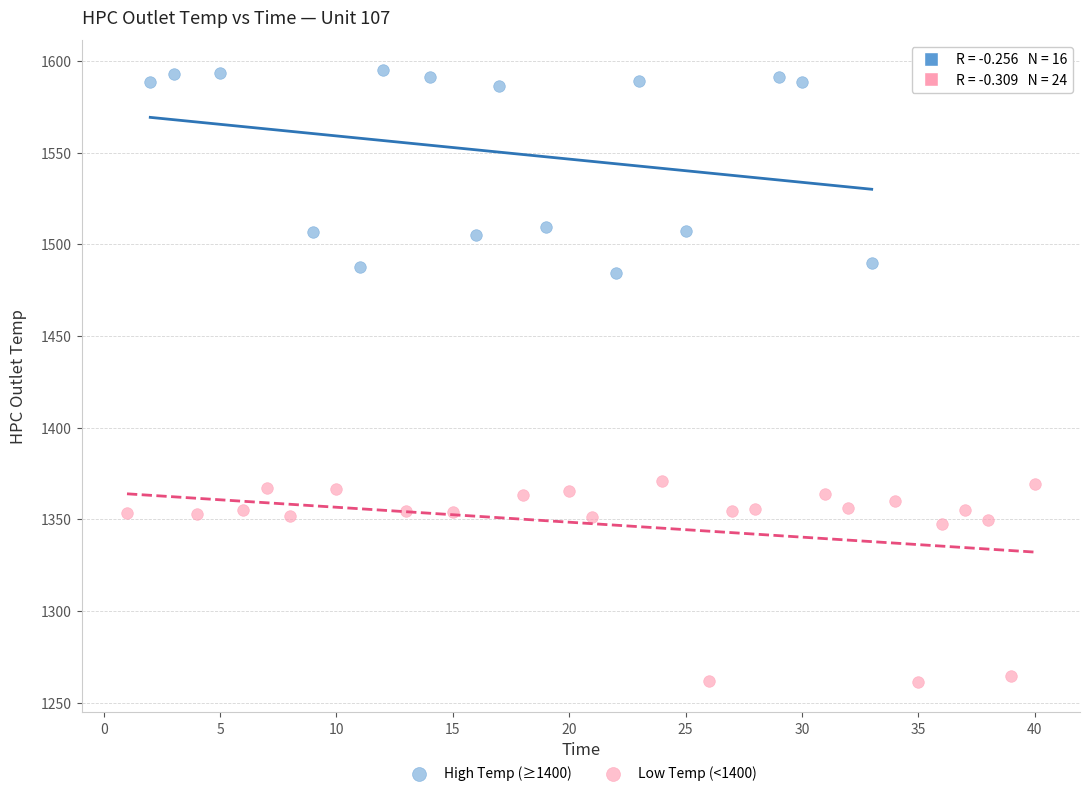

Which series contains the highest Y value?

High Temp (≥1400)